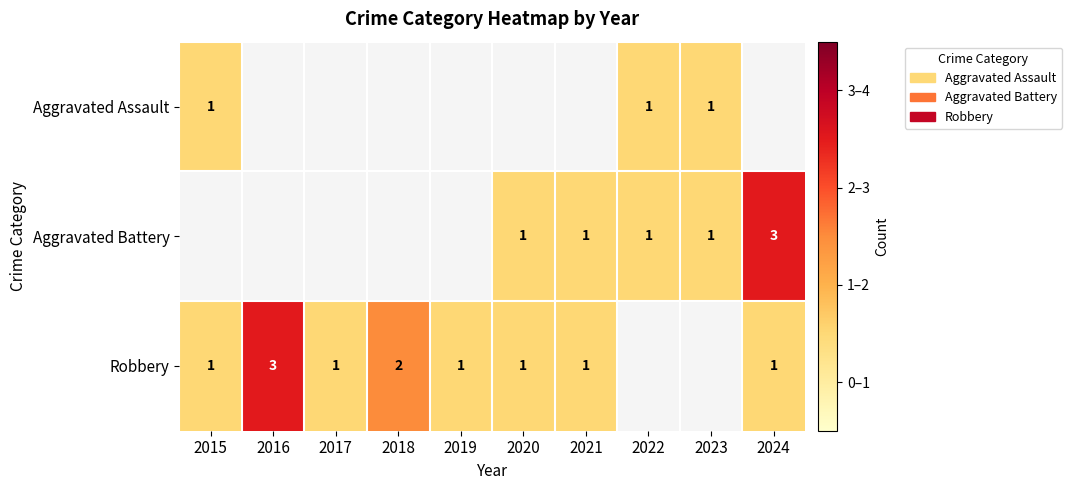

The value of Aggravated Assault at 2015 is 2. True or false?

False